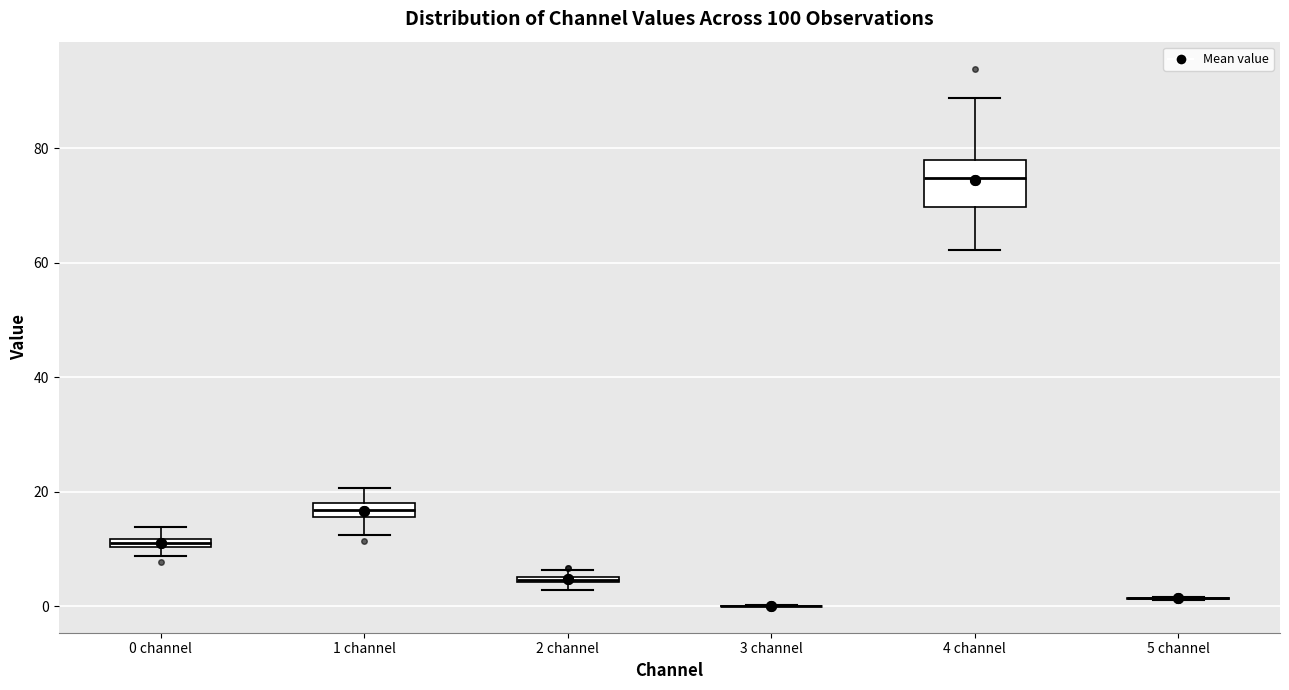

Comparing the boxes themselves (not the whiskers), which one is the tallest?

4 channel